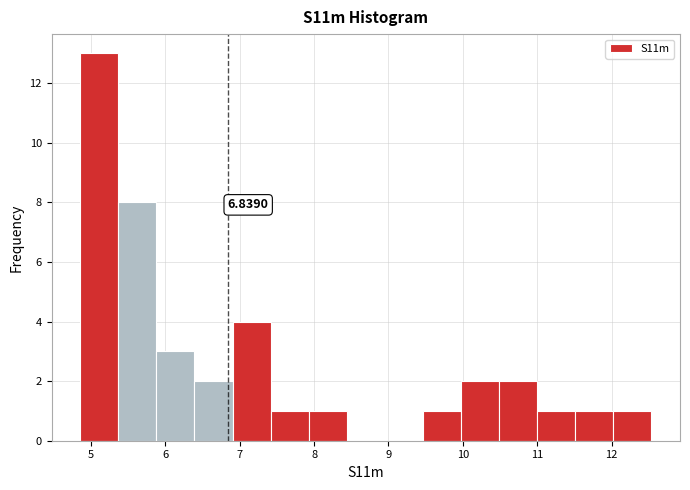

Which range on the x-axis has the tallest bar?

4.9 to 5.4